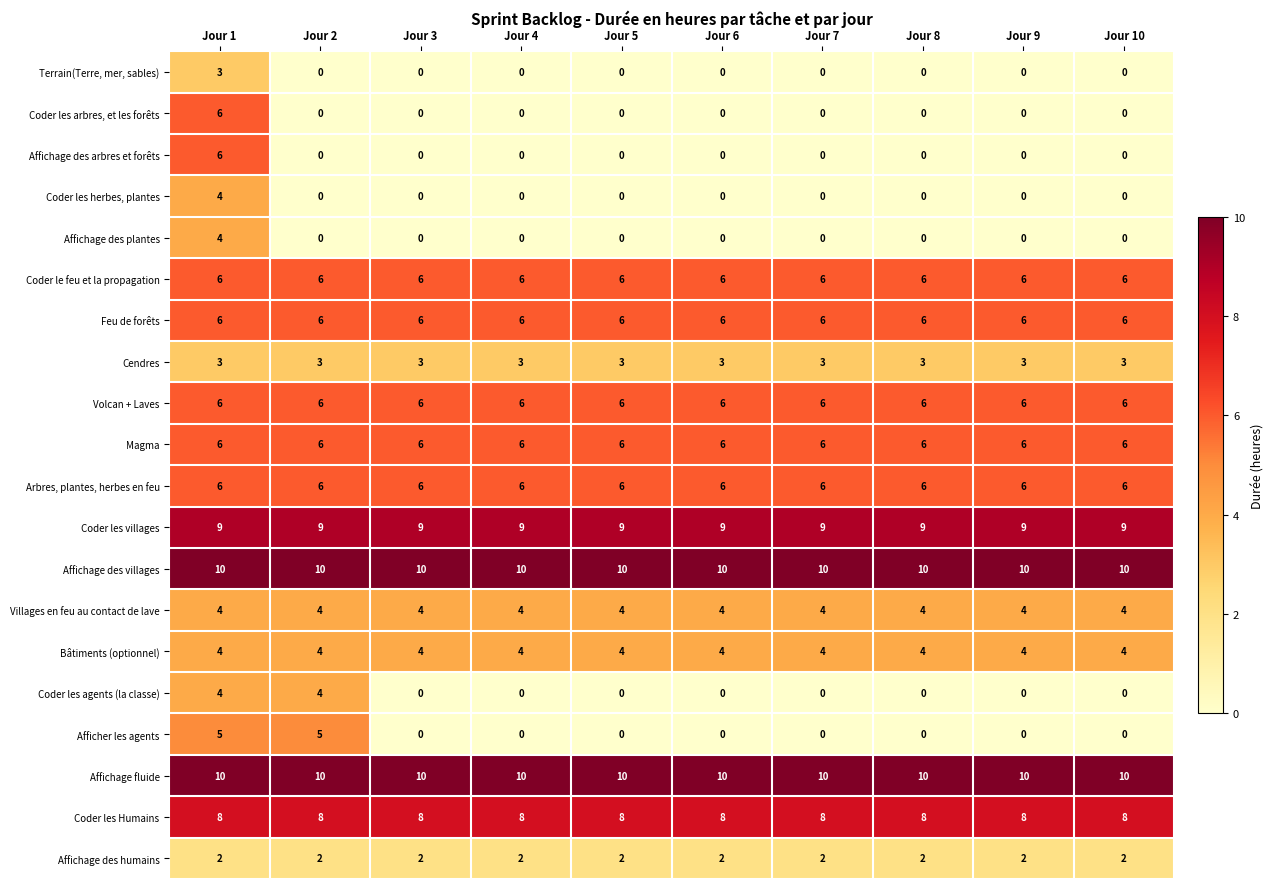

How many Coder les arbres, et les forêts values are between 0 and 1?

9